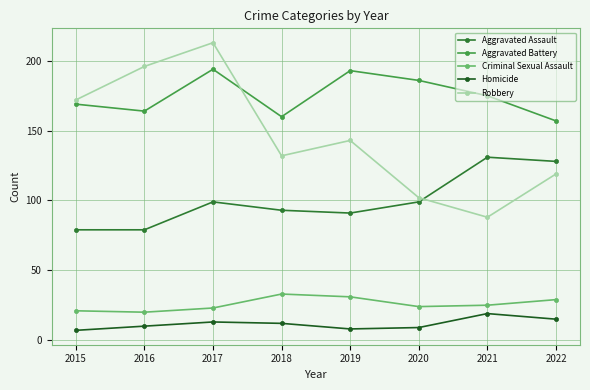

Is this an area chart (filled region under the line)?

No